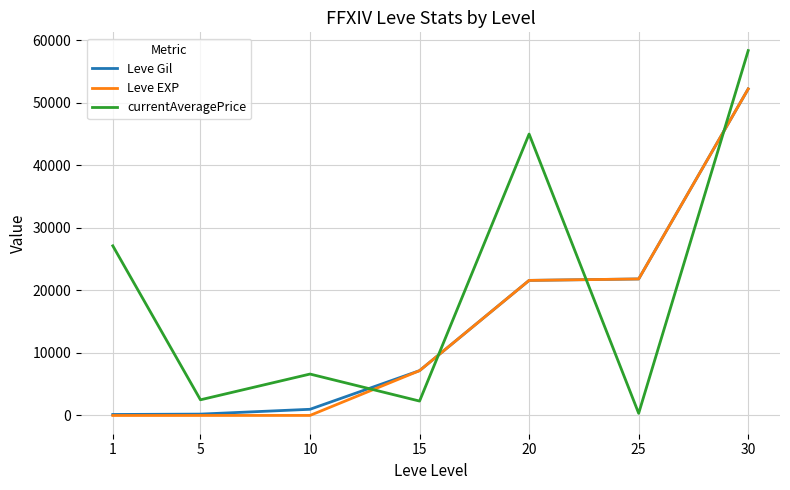

What is the highest value of the currentAveragePrice series?

58347.5